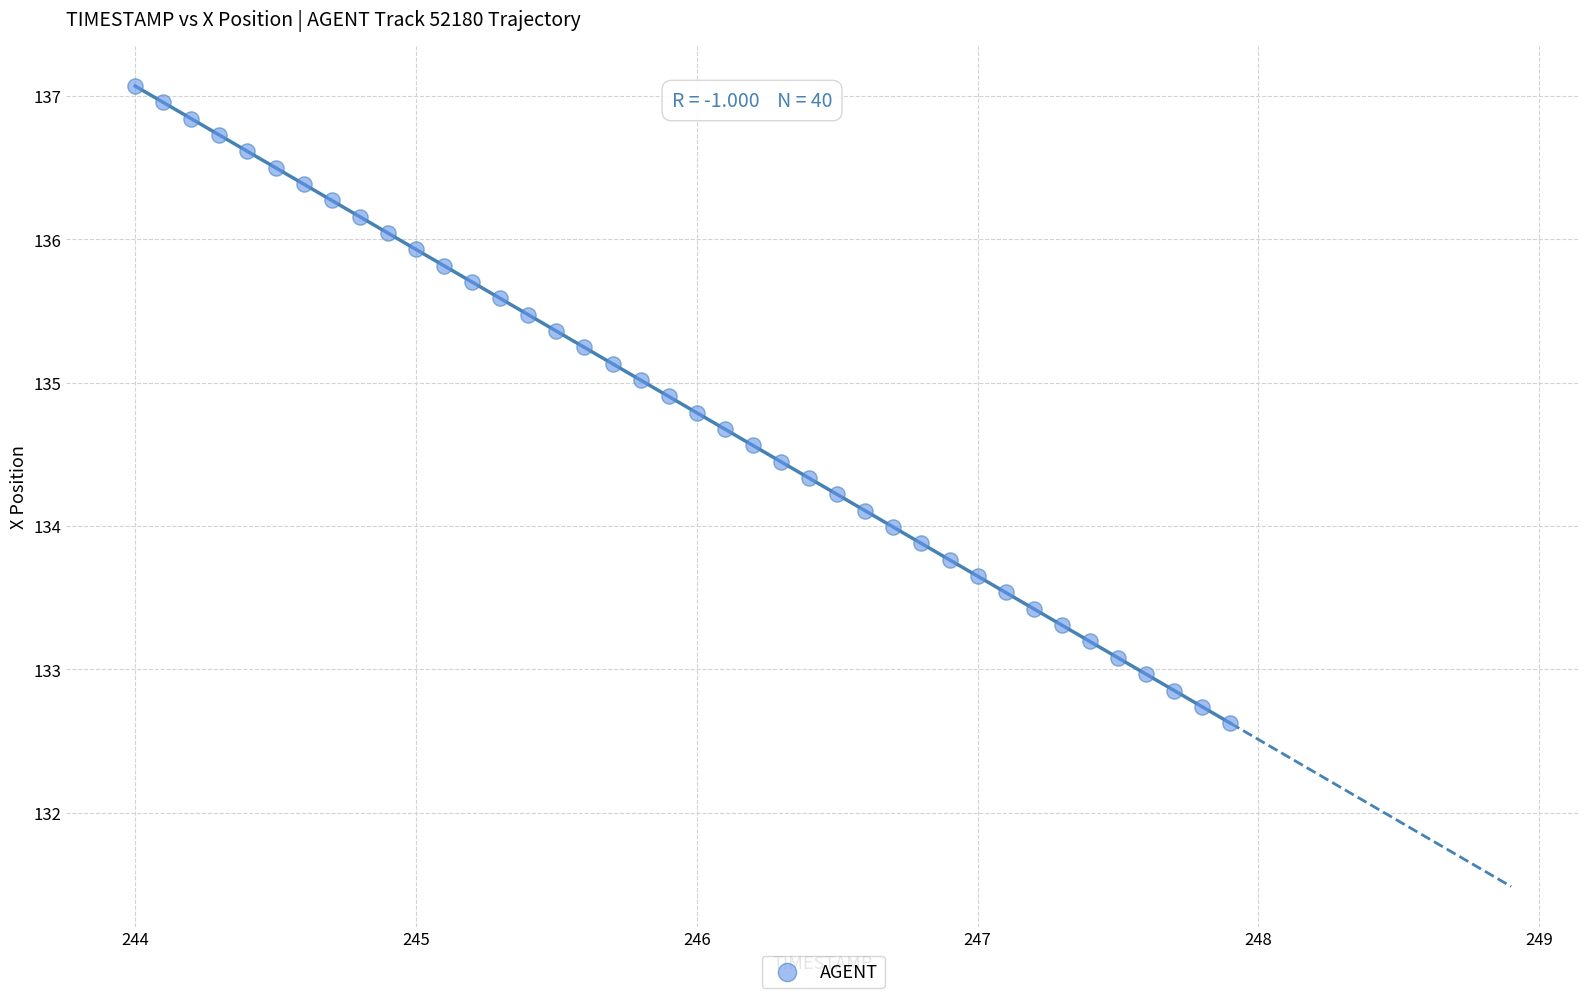

What is the range of Y values (max minus min)?

4.4